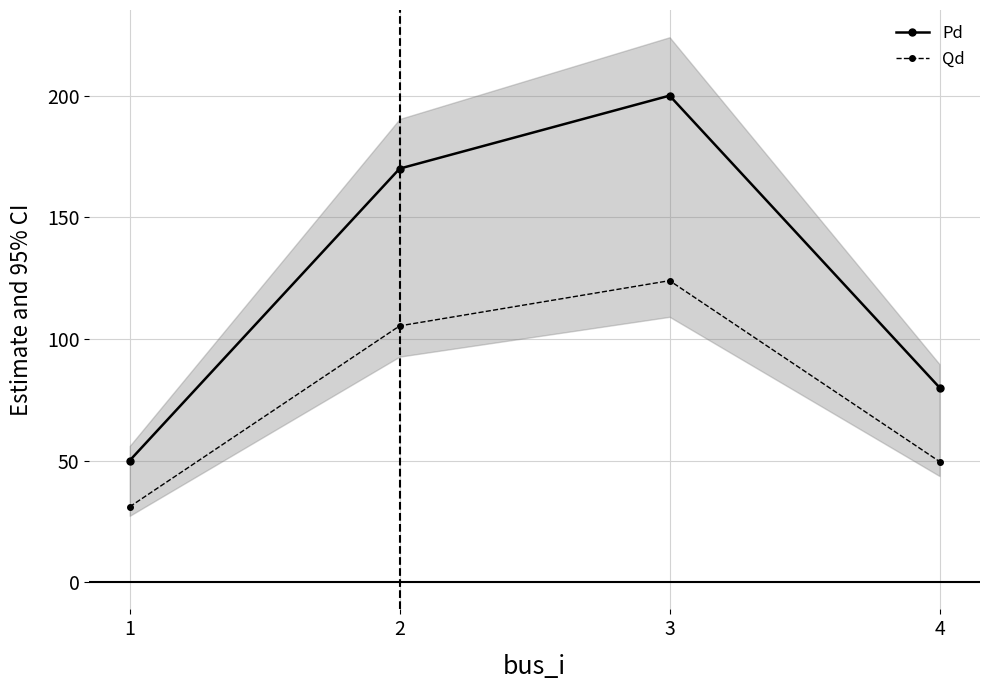

Does the chart display data point markers on the line(s)?

Yes